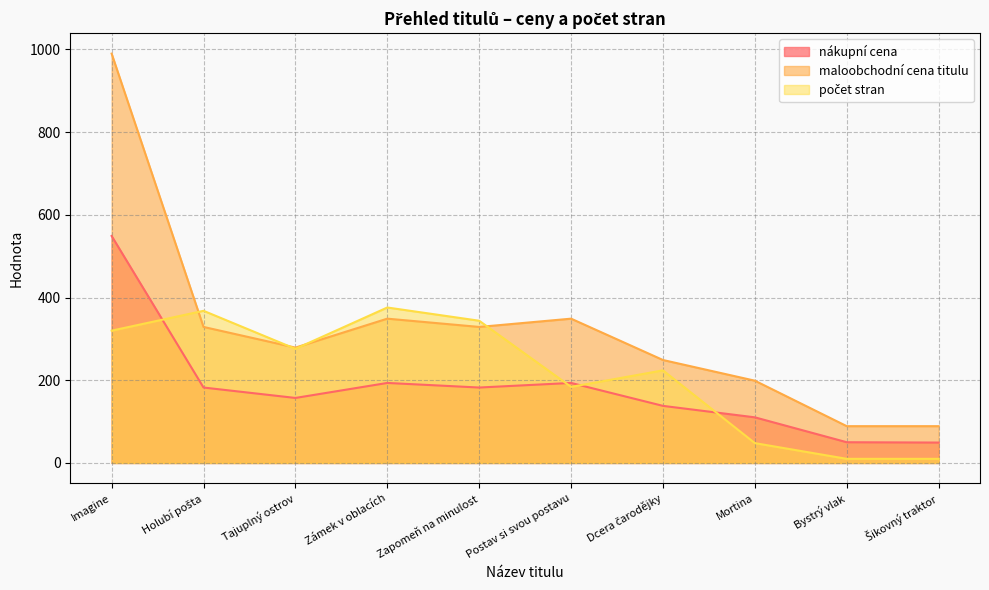

Rank the categories by maloobchodní cena titulu value from lowest to highest.

Bystrý vlak, Šikovný traktor, Mortina, Dcera čarodějky, Tajuplný ostrov, Holubí pošta, Zapomeň na minulost, Zámek v oblacích, Postav si svou postavu, Imagine